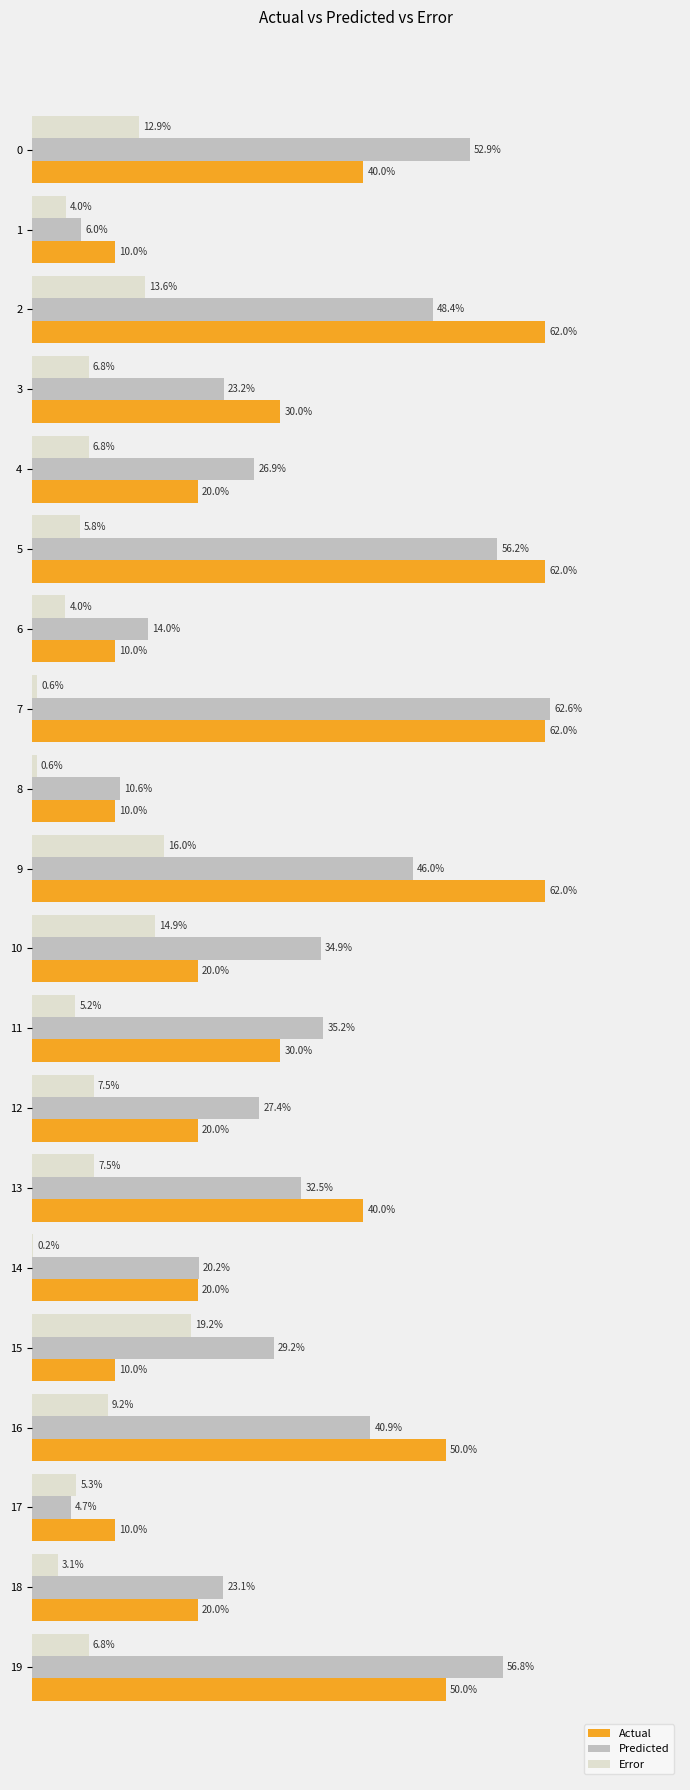

Between 0 and 12, which series saw the biggest shift?

Predicted